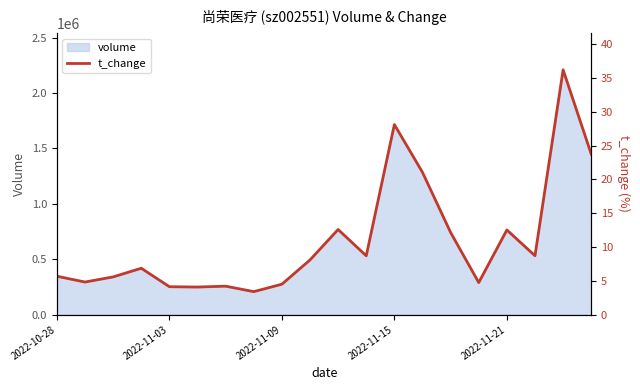

What is the sum of all values?

219.8